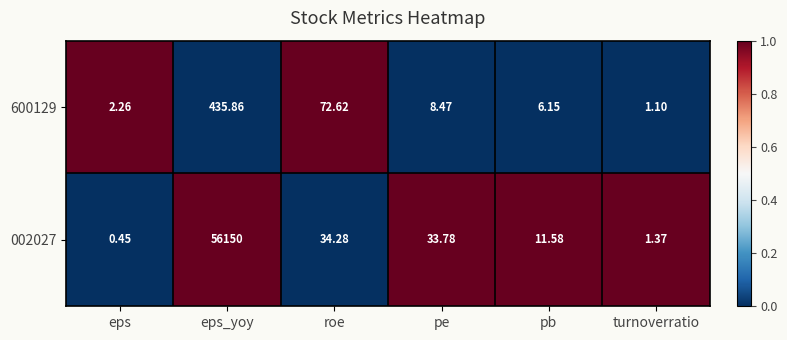

Which series has the largest total across all categories?

002027